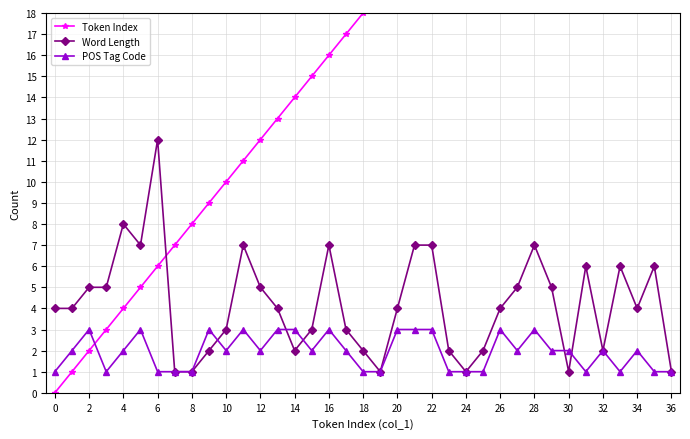

What is the label of the 4th point from the right?

33